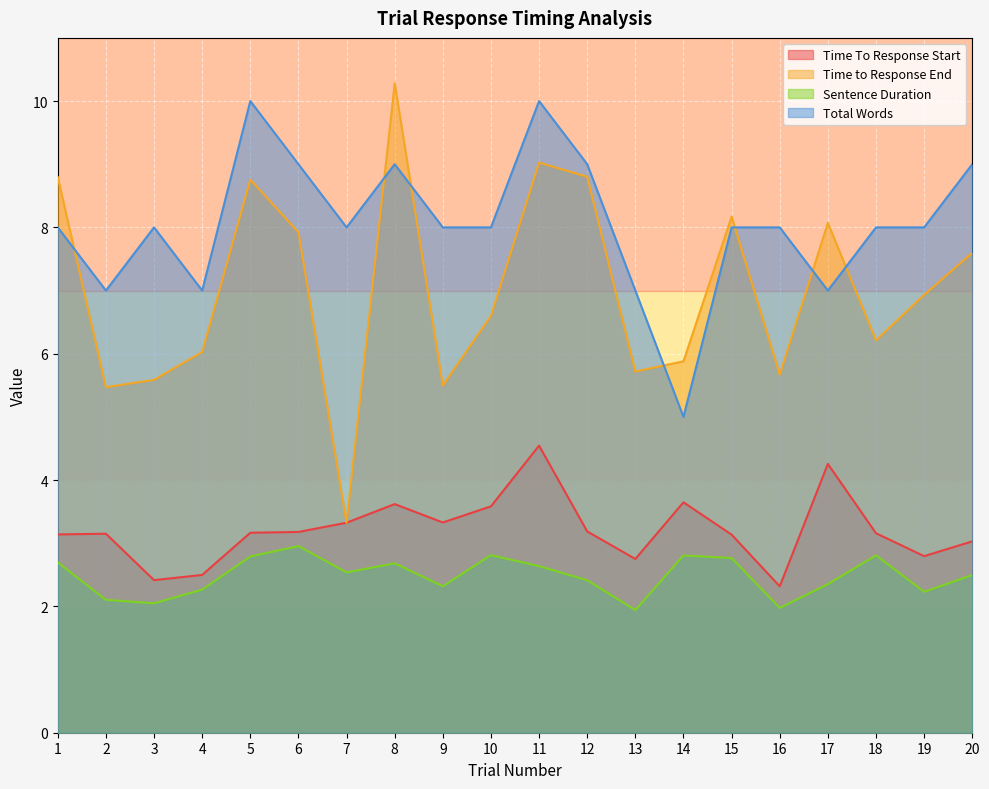

True or false: Total Words has more than 0 points higher than both neighbors.

True